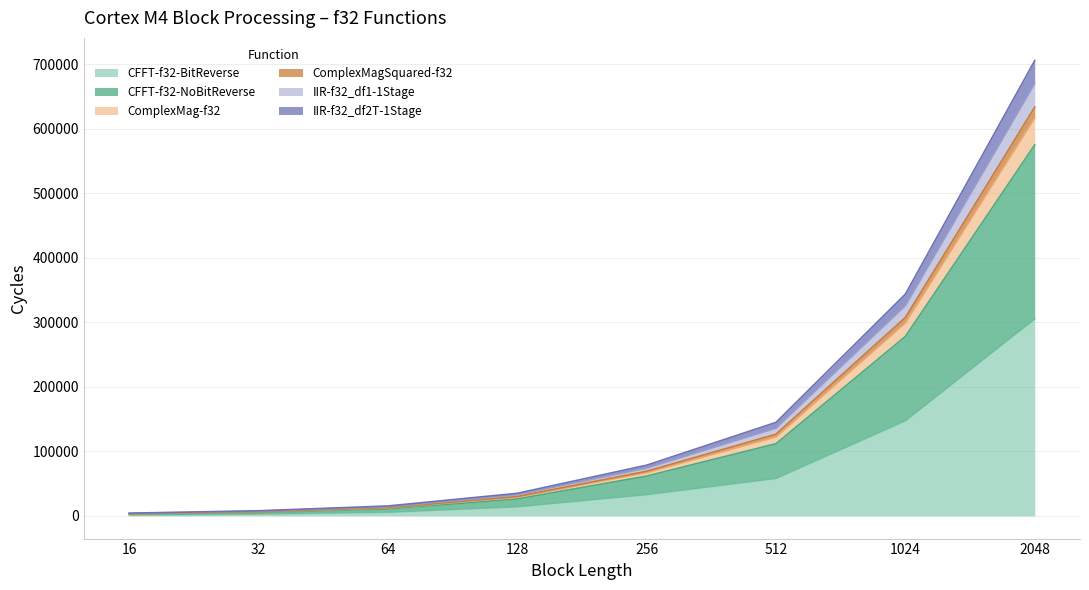

At which category is the sum across all series the highest?

2048